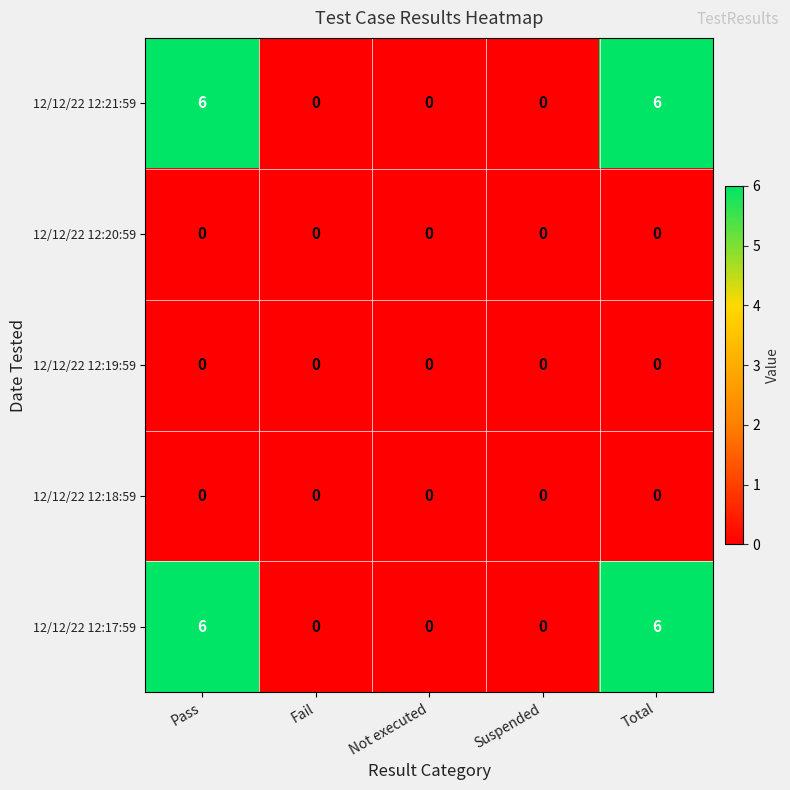

What is the difference between the maximum and minimum values in the 12/12/22 12:21:59 series?

6